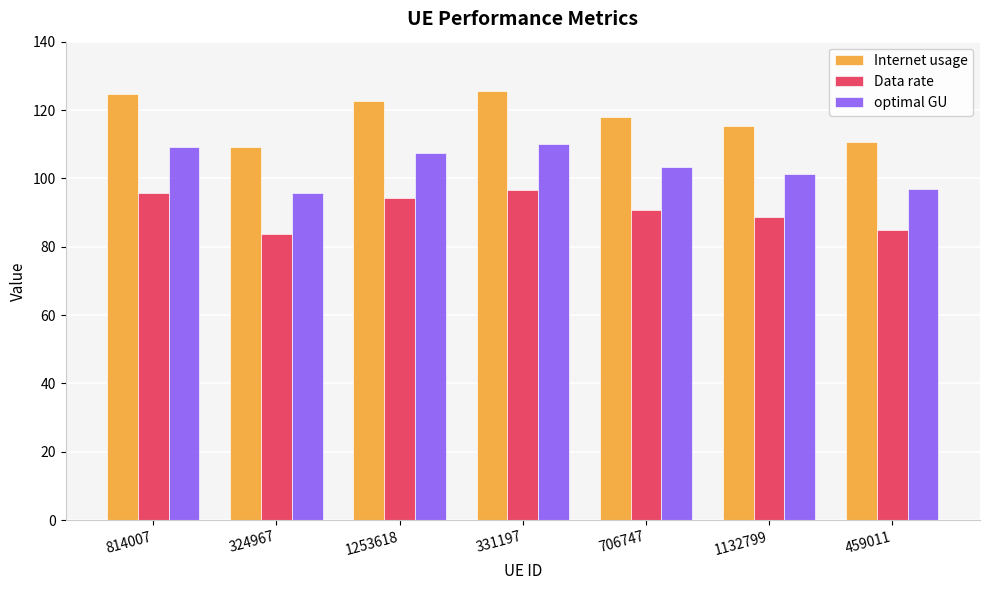

List the series in order of their overall mean, lowest first.

Data rate, optimal GU, Internet usage